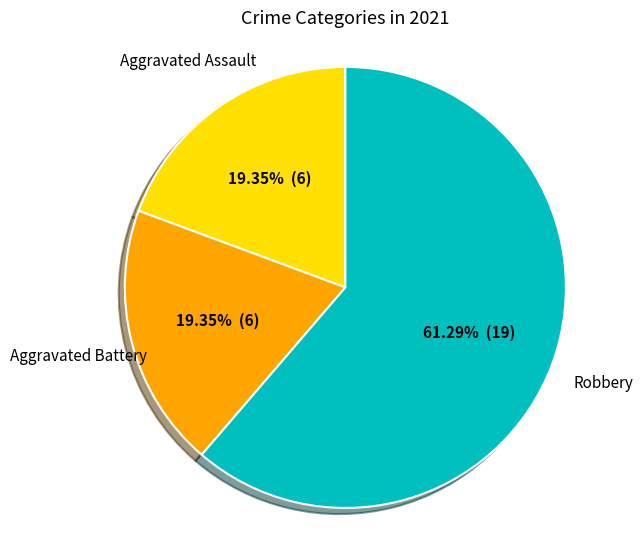

Is there a majority slice in this chart?

Yes